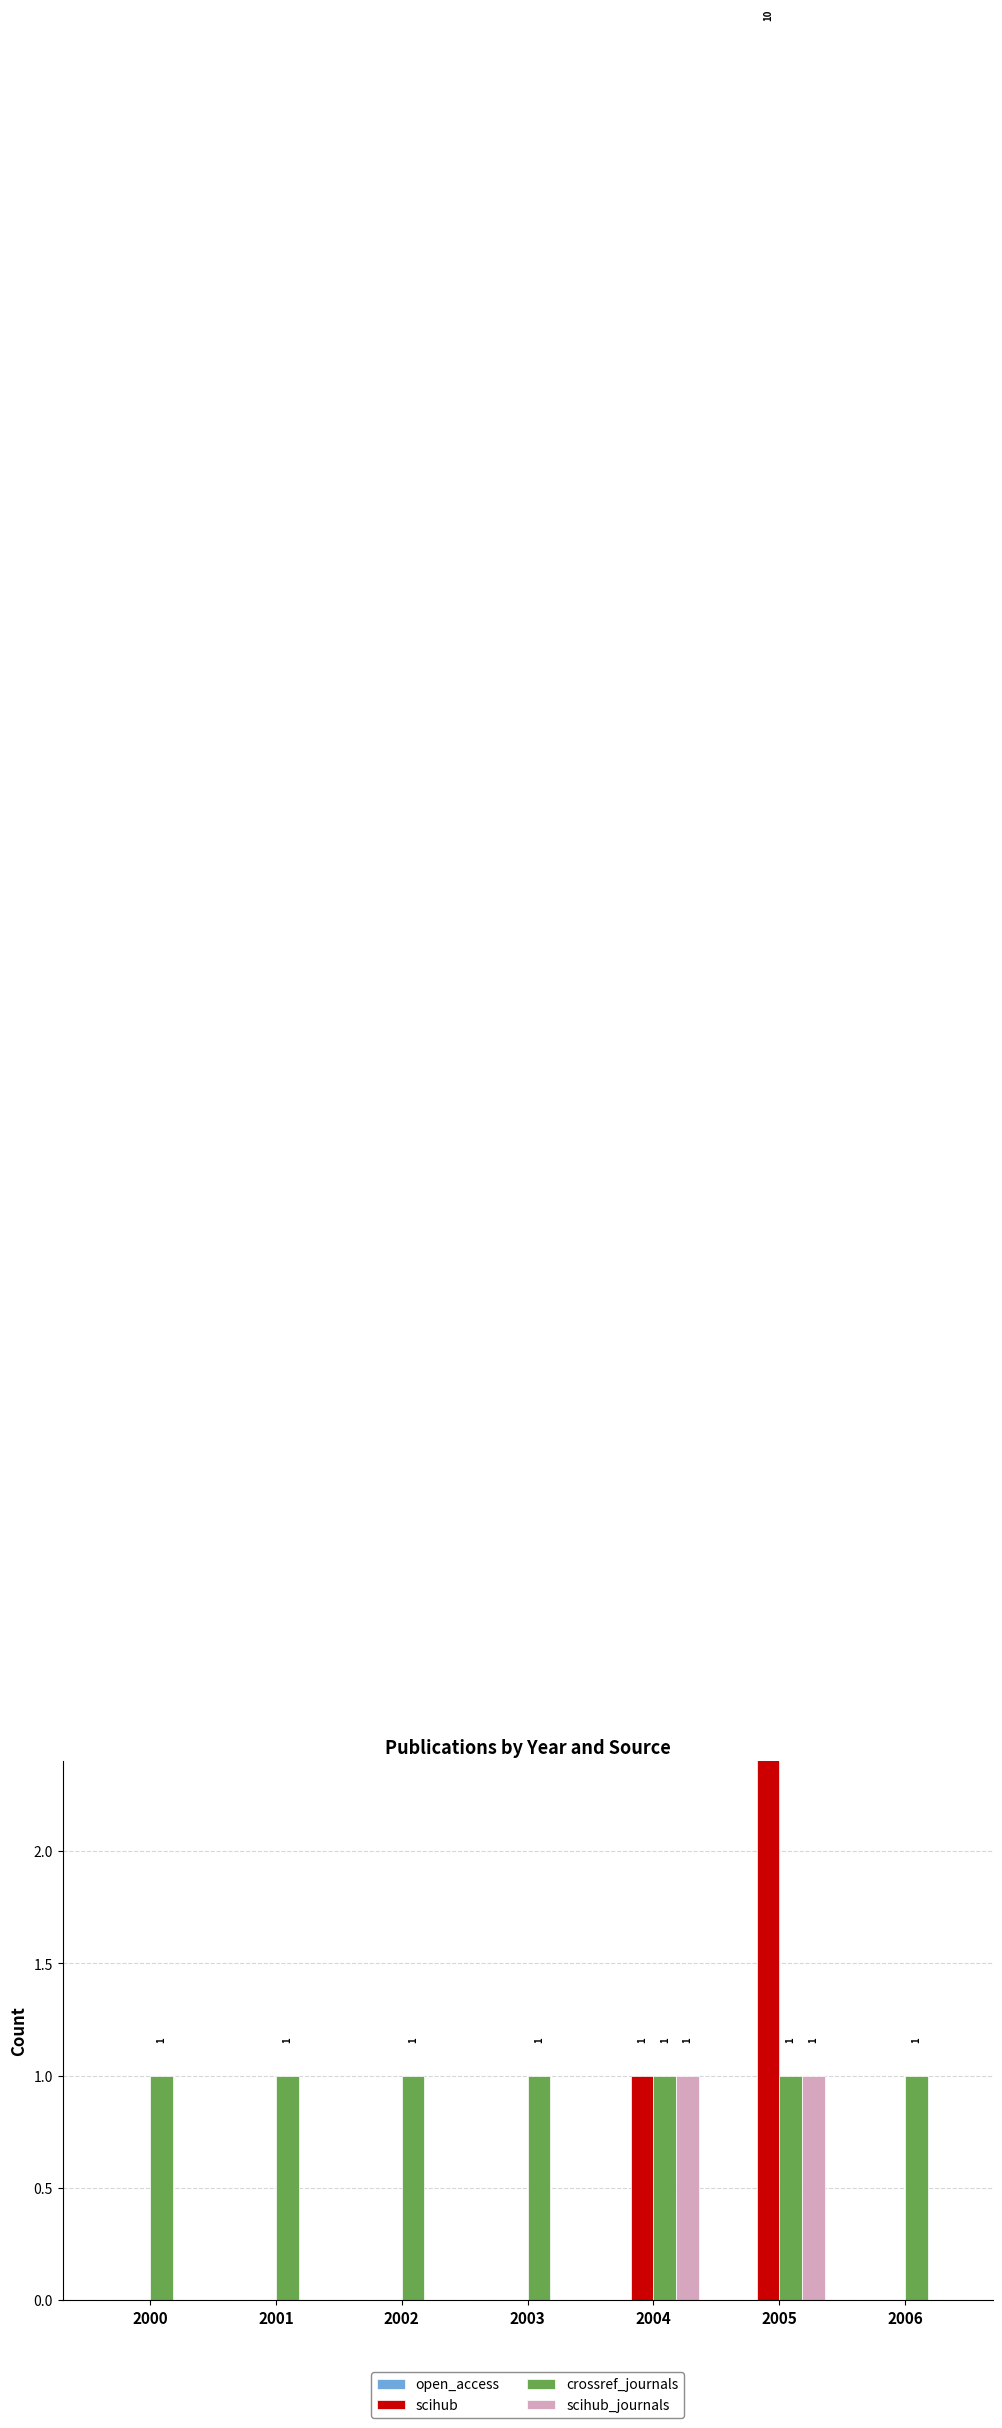

Is the value of crossref_journals at 2000 greater than the value of scihub at 2000?

Yes